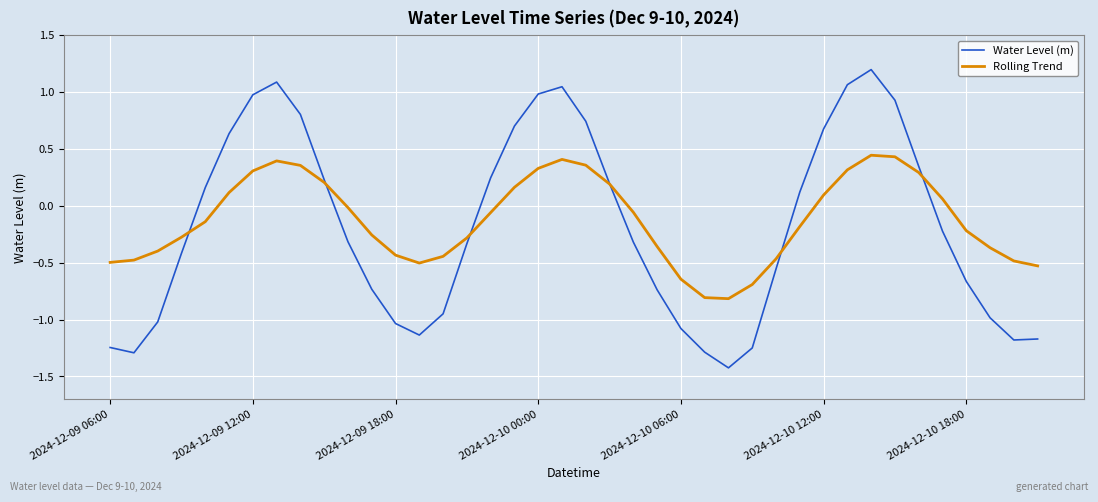

Rank the series by their maximum value, from lowest to highest.

Rolling Trend, Water Level (m)